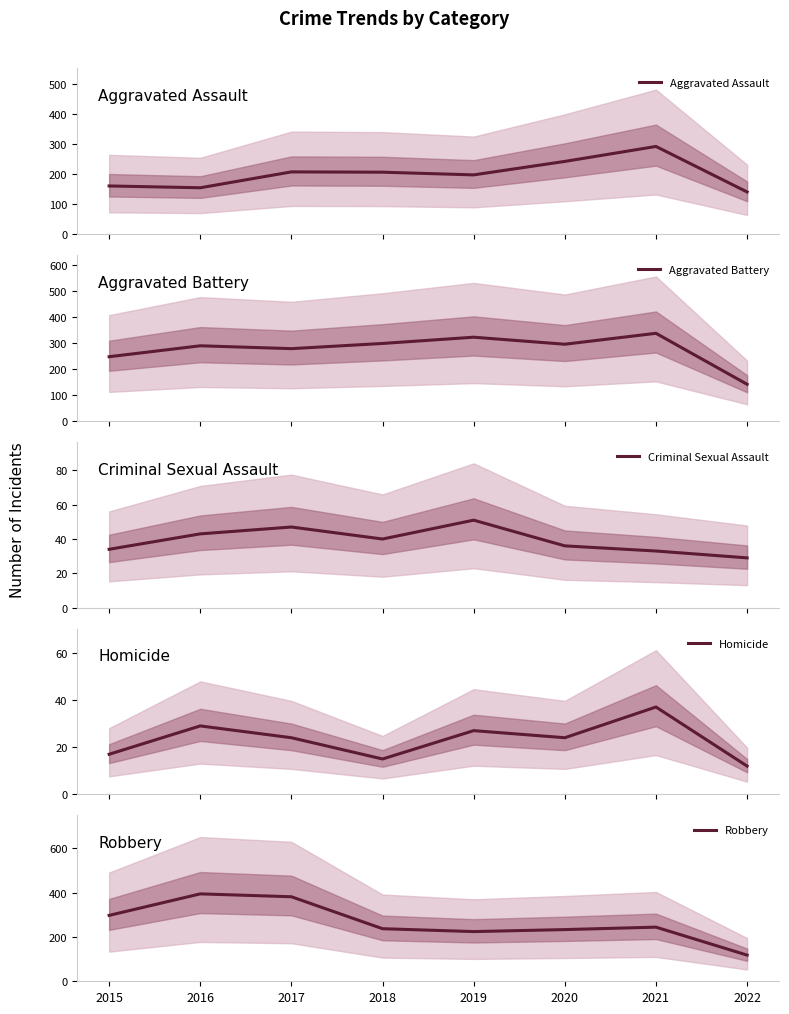

Is it true that Criminal Sexual Assault equals 58 at 2020?

False